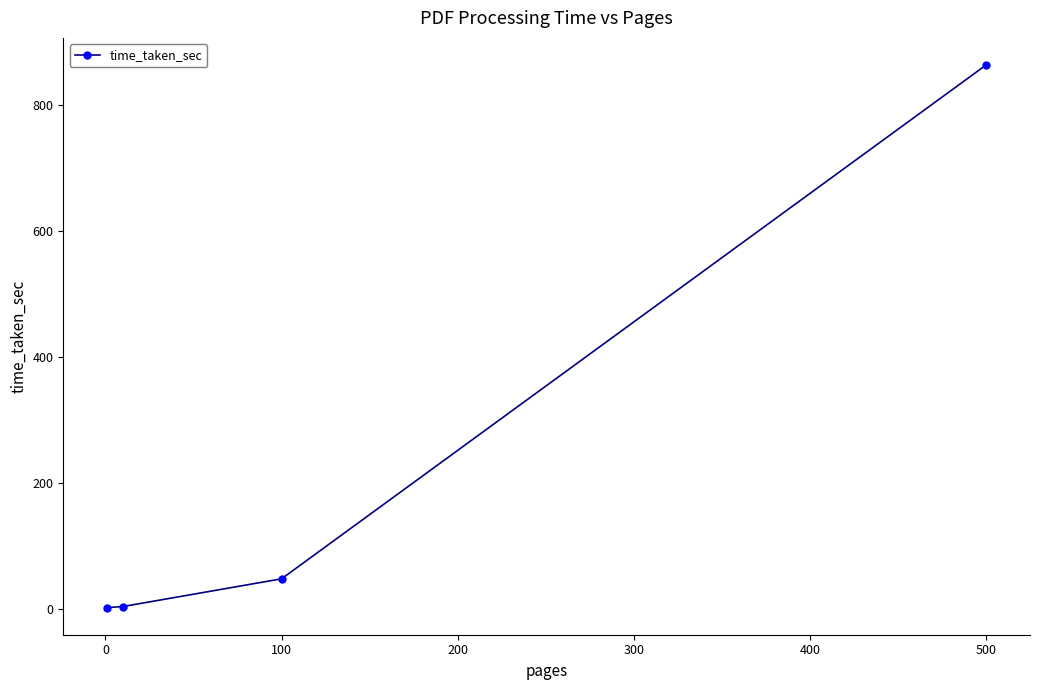

True or false: the data has more than 2 interior local peaks.

False